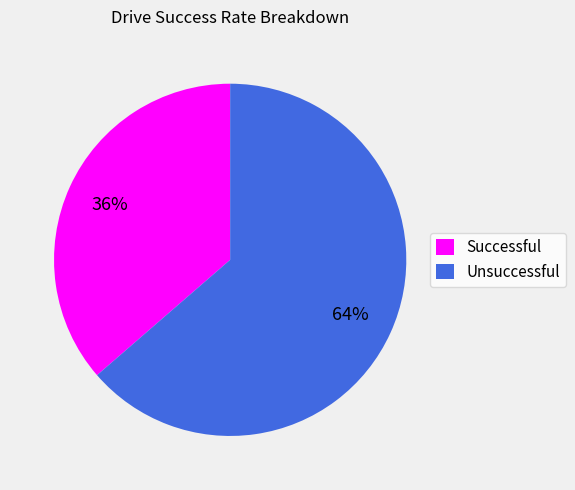

To the nearest percent, what is the combined percentage of Unsuccessful and Successful?

100%